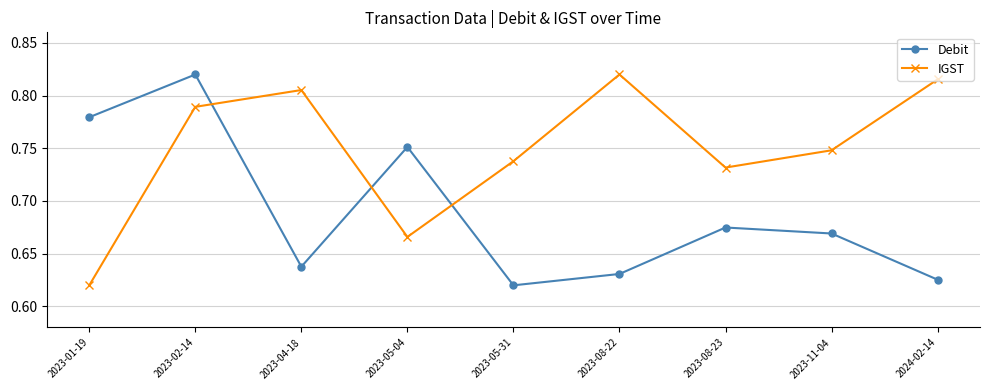

The value of IGST at 2023-05-04 is 0.3. True or false?

False